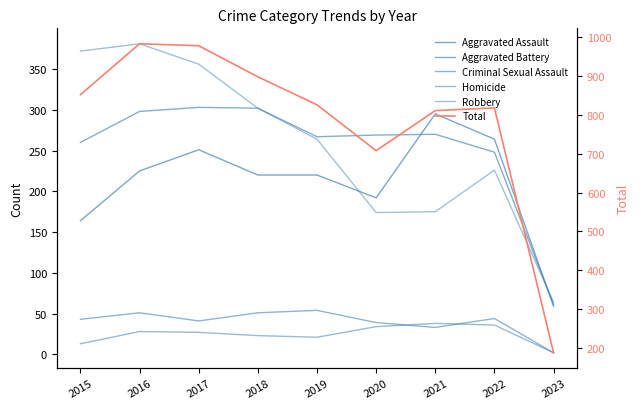

Which series ends up on top after the final intersection of Aggravated Battery and Aggravated Assault?

Aggravated Battery